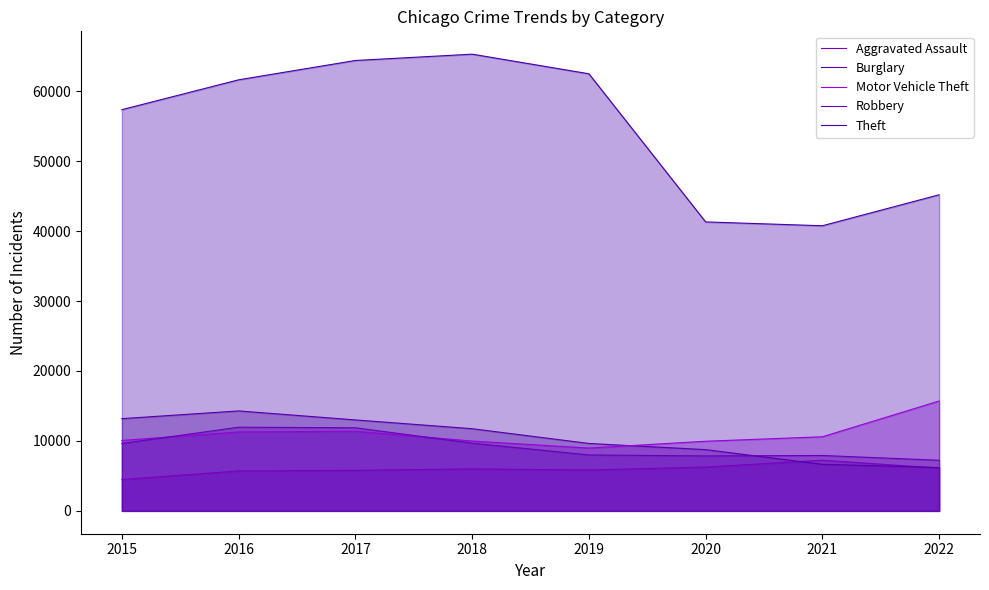

What is the difference between the Burglary values at 2021 and 2020?

2097